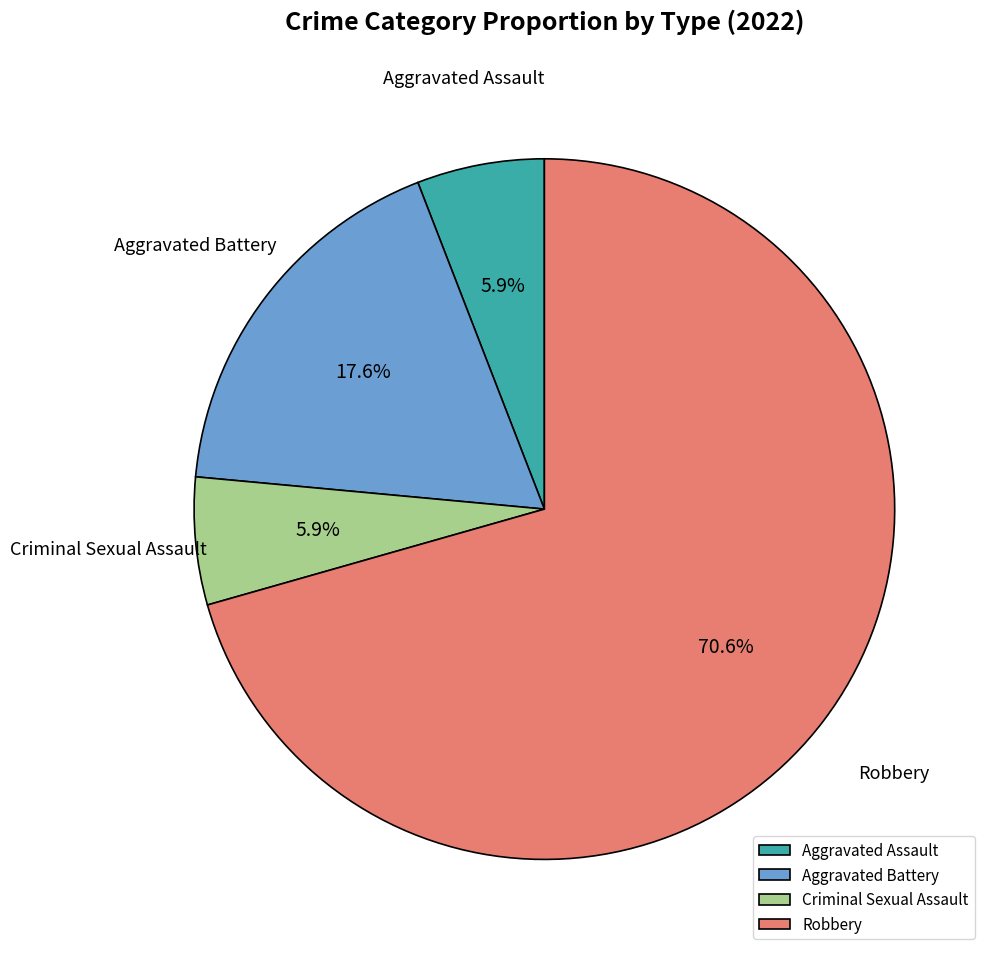

Which has a higher value, Robbery or Criminal Sexual Assault?

Robbery